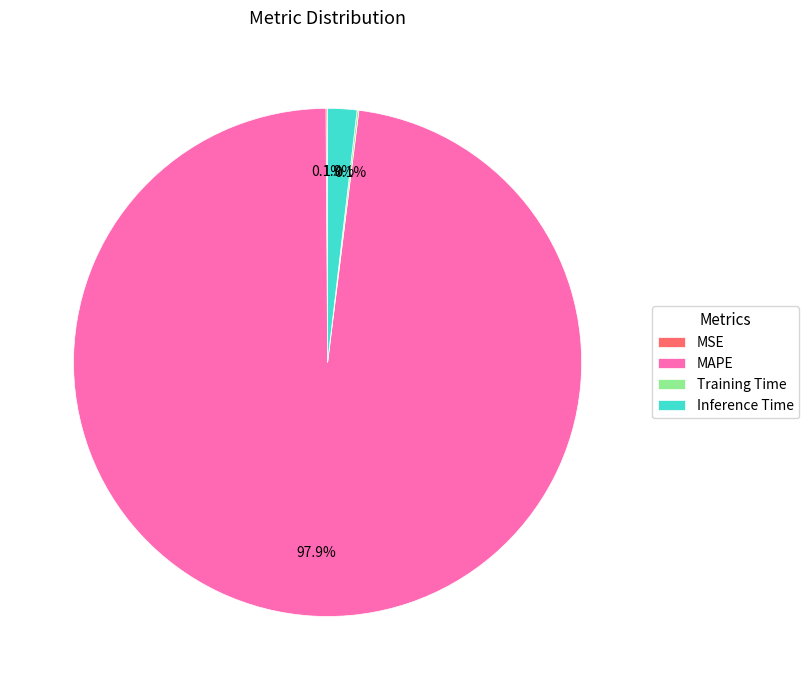

What is the largest slice in the pie chart?

MAPE